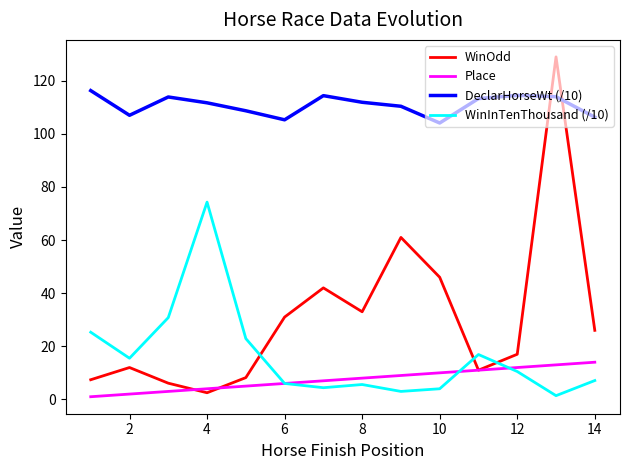

List the series in order of their peak value, lowest first.

Place, WinInTenThousand (/10), DeclarHorseWt (/10), WinOdd